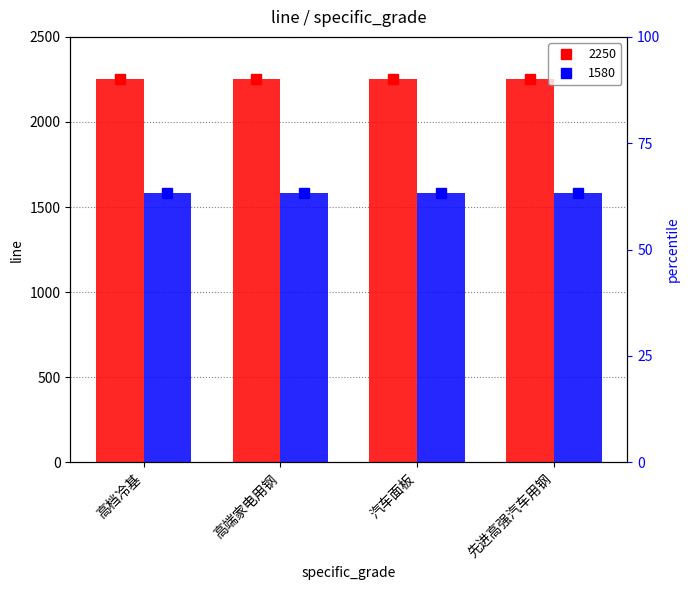

Reading left to right, transcribe all the data shown in this chart.

2250 marker: 2250	2250	2250	2250
1580 marker: 1580	1580	1580	1580